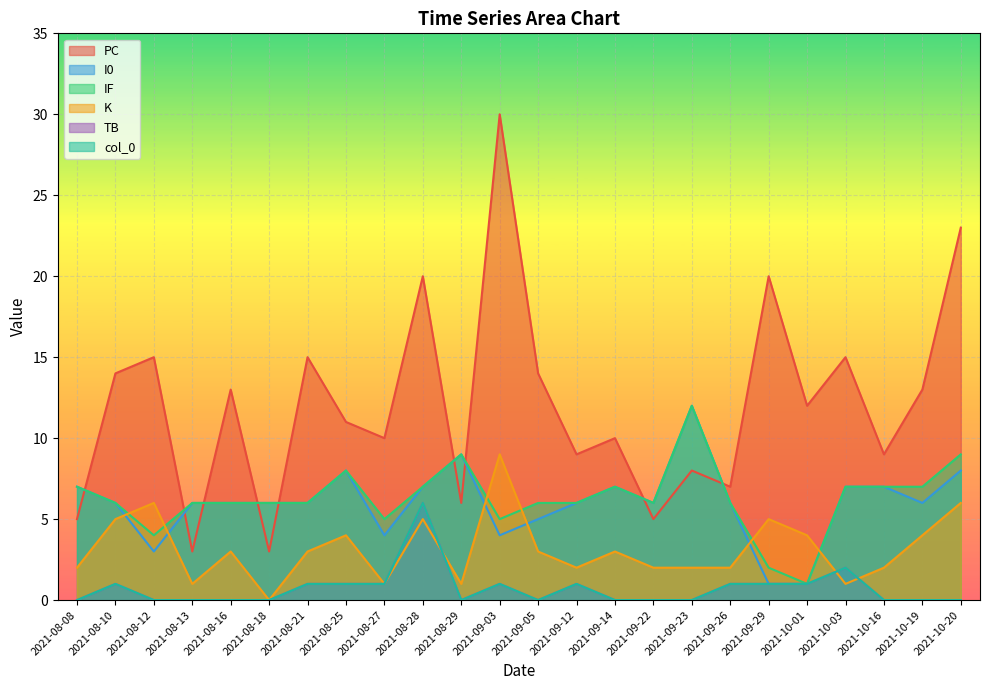

True or false: I0 and TB cross at least once.

False